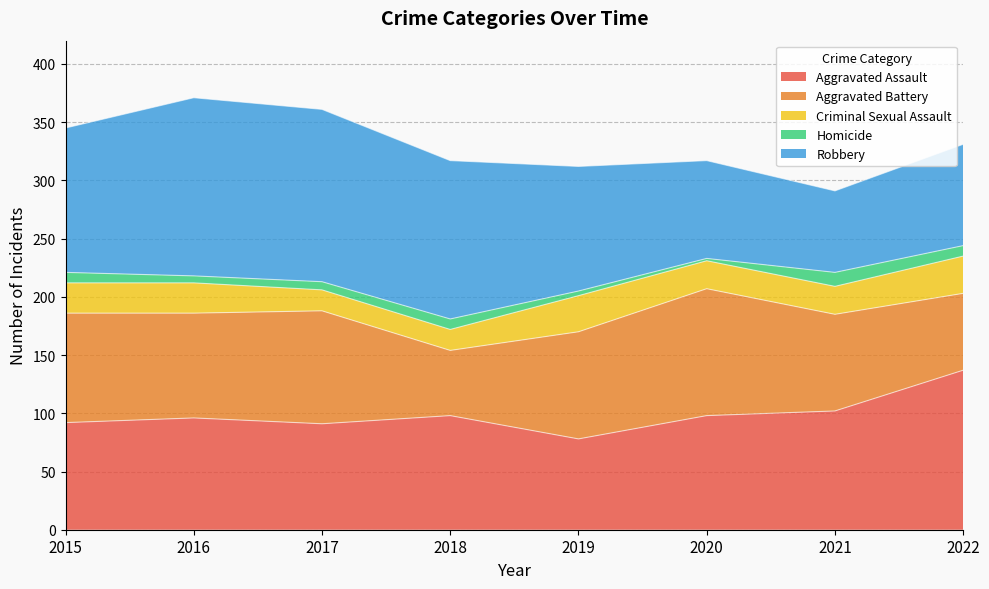

Does the chart have visible grid lines?

Yes